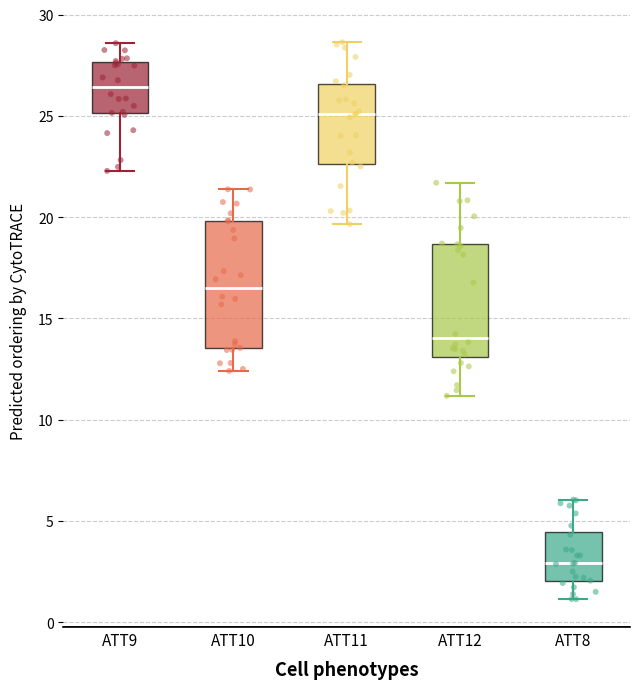

Reading left to right, transcribe this box plot: for each box, give where its median line is, the range the box spans, and where its two whiskers end, as read against the y-axis. The values are not printed on the chart, so give them approximately, as read against the axis.

ATT9: median 26.5, box 25.0 to 27.5, whiskers 22.5 to 28.5
ATT10: median 16.5, box 13.5 to 20.0, whiskers 12.5 to 21.5
ATT11: median 25.0, box 22.5 to 26.5, whiskers 19.5 to 28.5
ATT12: median 14.0, box 13.0 to 18.5, whiskers 11.0 to 21.5
ATT8: median 3.0, box 2.0 to 4.5, whiskers 1.0 to 6.0